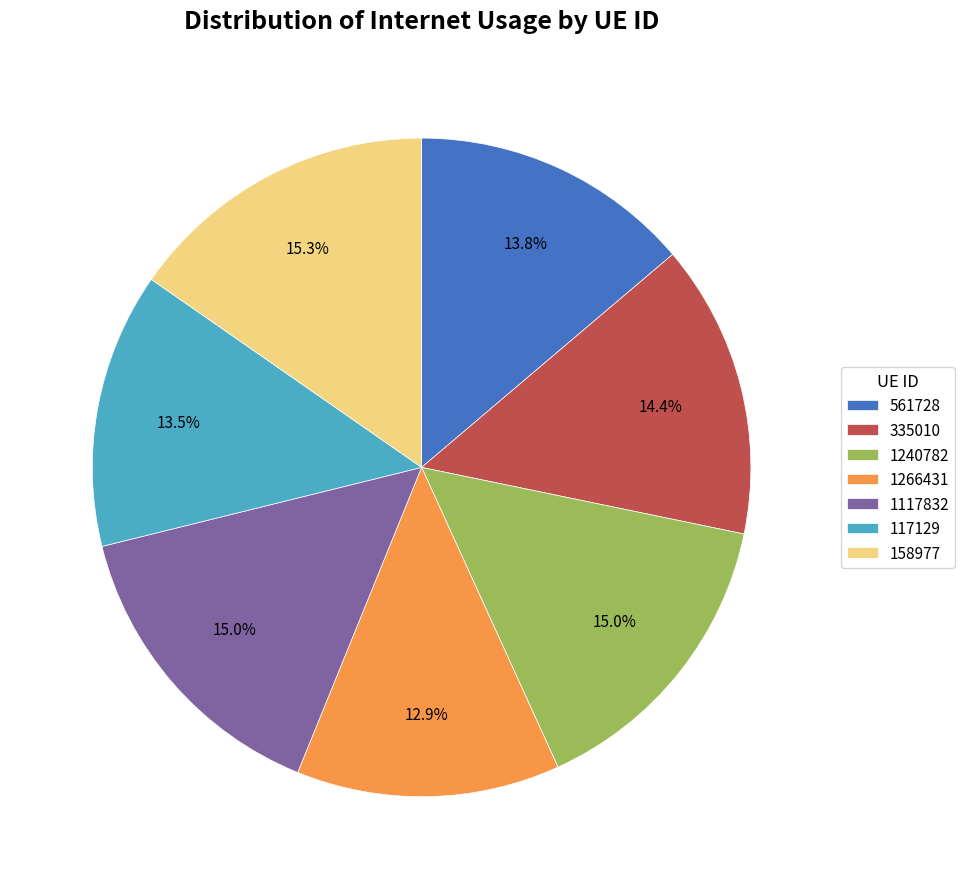

How much of the chart is everything except 1240782?

85.0%